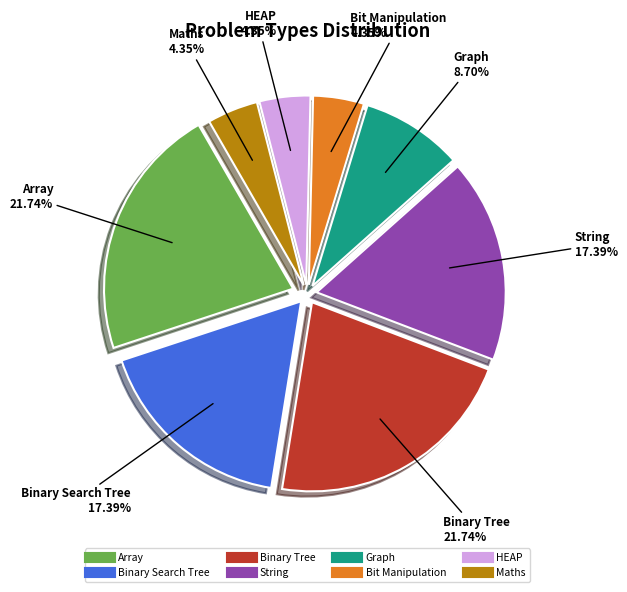

To the nearest percent, what is the difference between the largest and smallest slice percentages?

17%